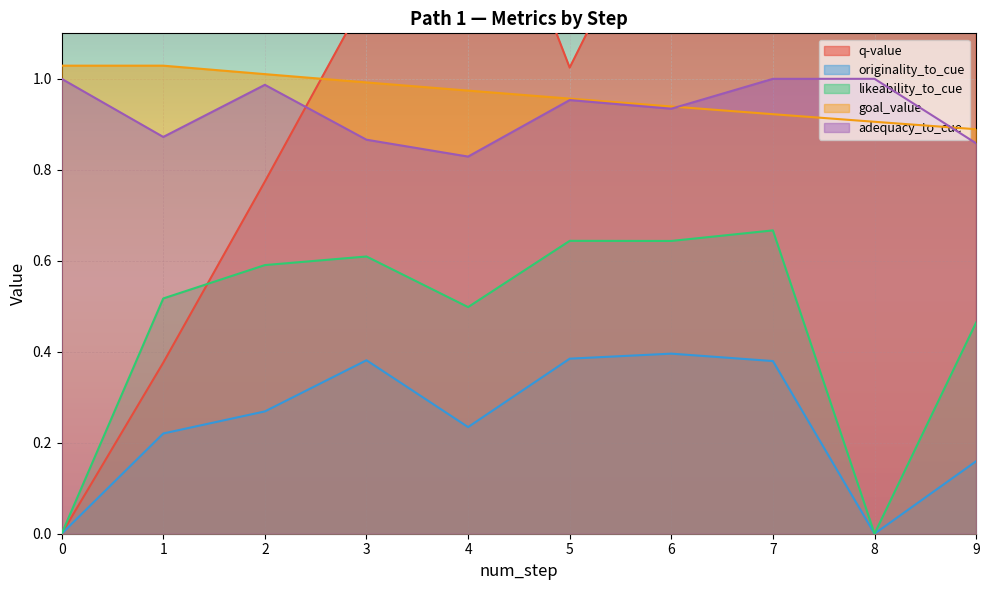

Is it true that originality_to_cue equals 0.3 at 9?

False